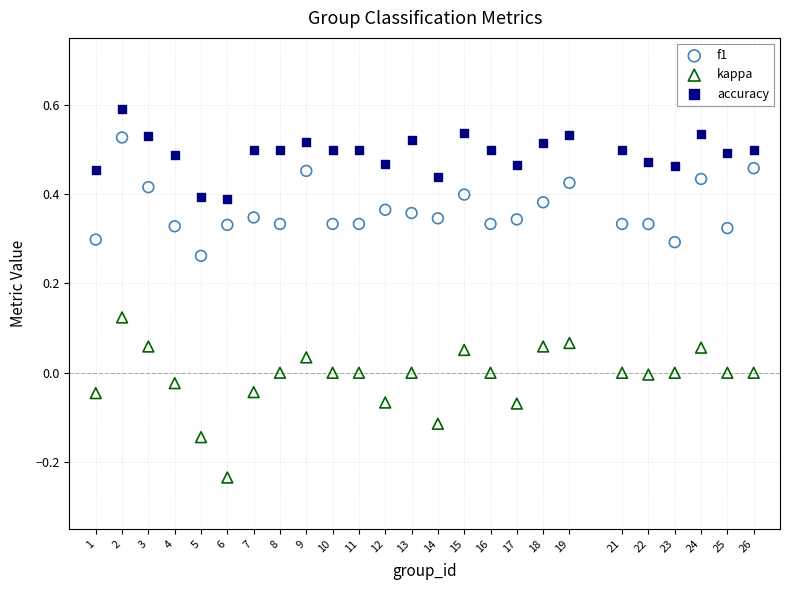

Across all data points, what is the range of X values (max minus min)?

25.0